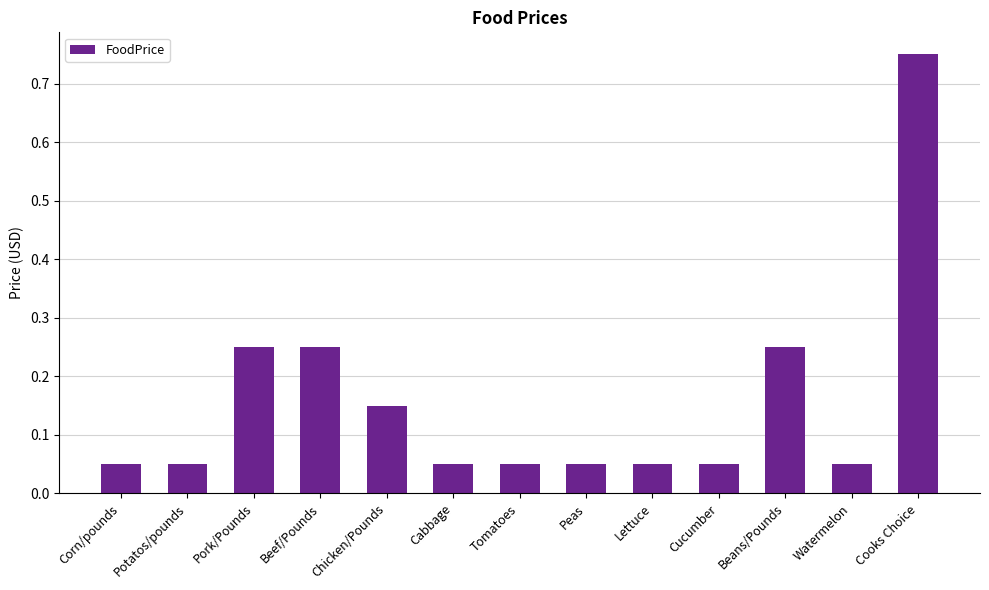

True or false: the data shows 0.0 at Lettuce.

False